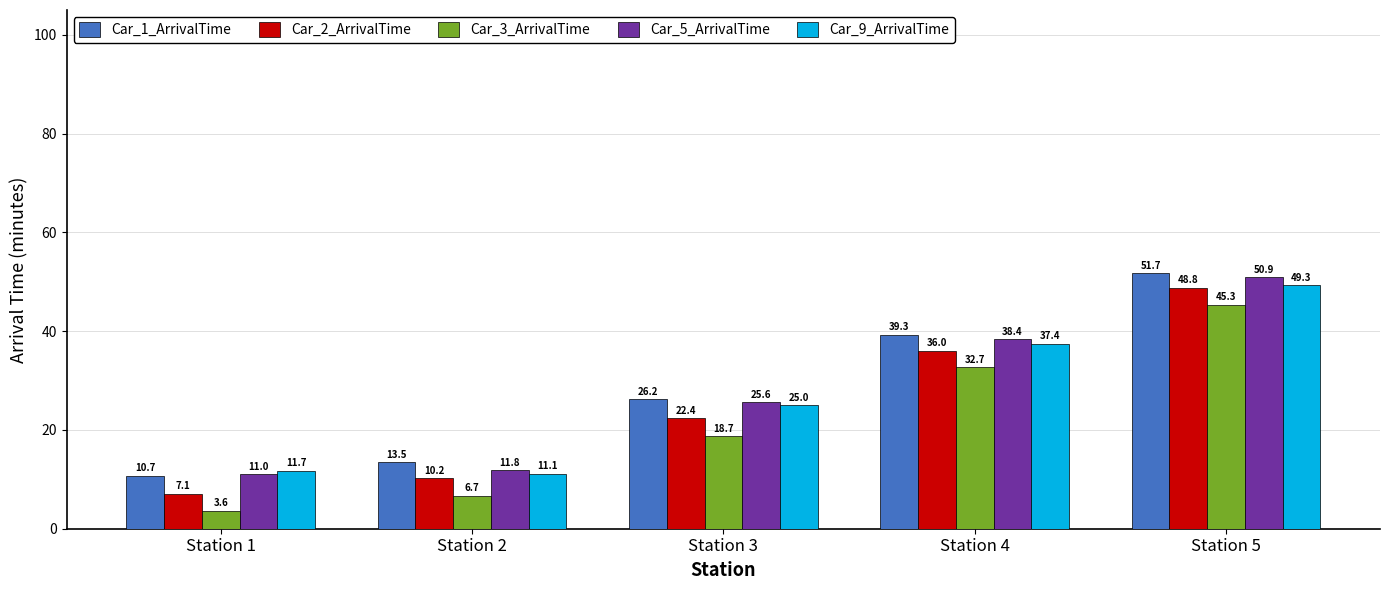

What is the average value of the Car_1_ArrivalTime series?

28.3